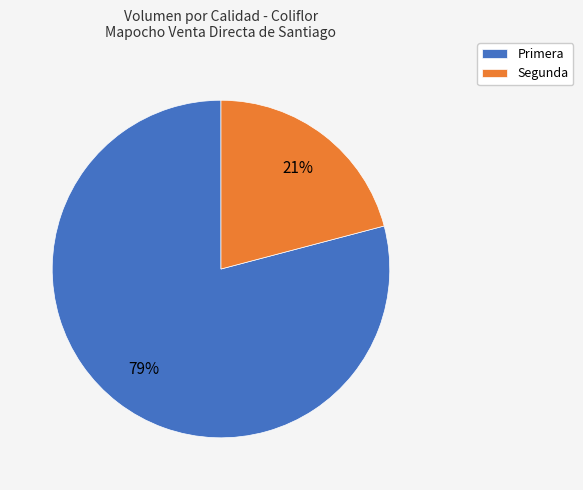

The Primera slice represents 79% of the pie. True or false?

True